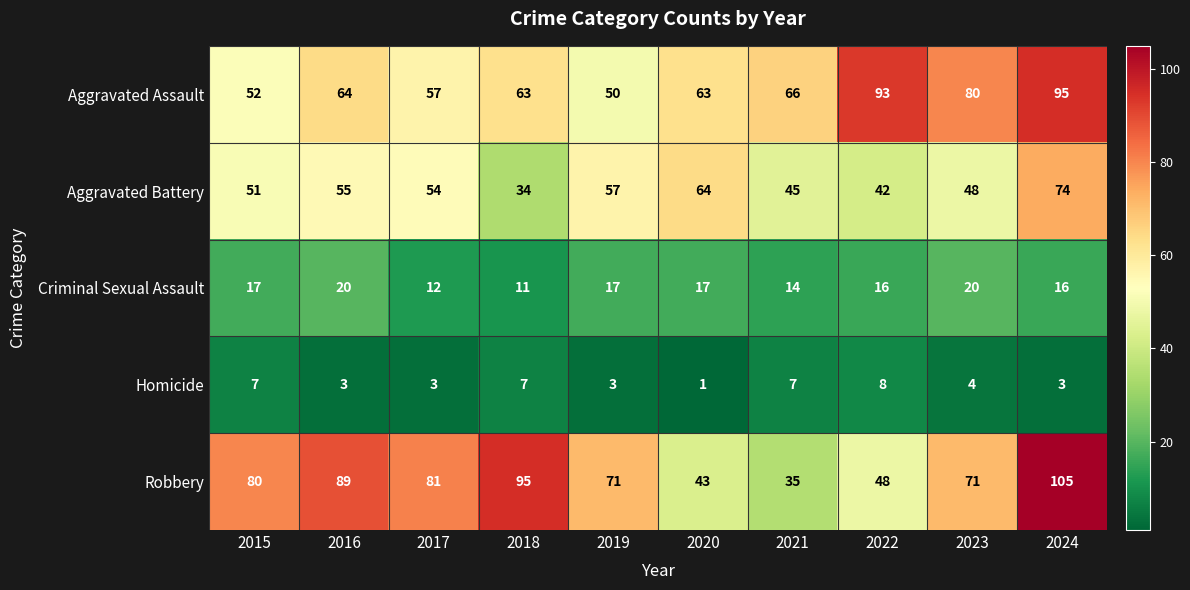

What value does the Robbery series have at 2019, to the nearest 10?

70